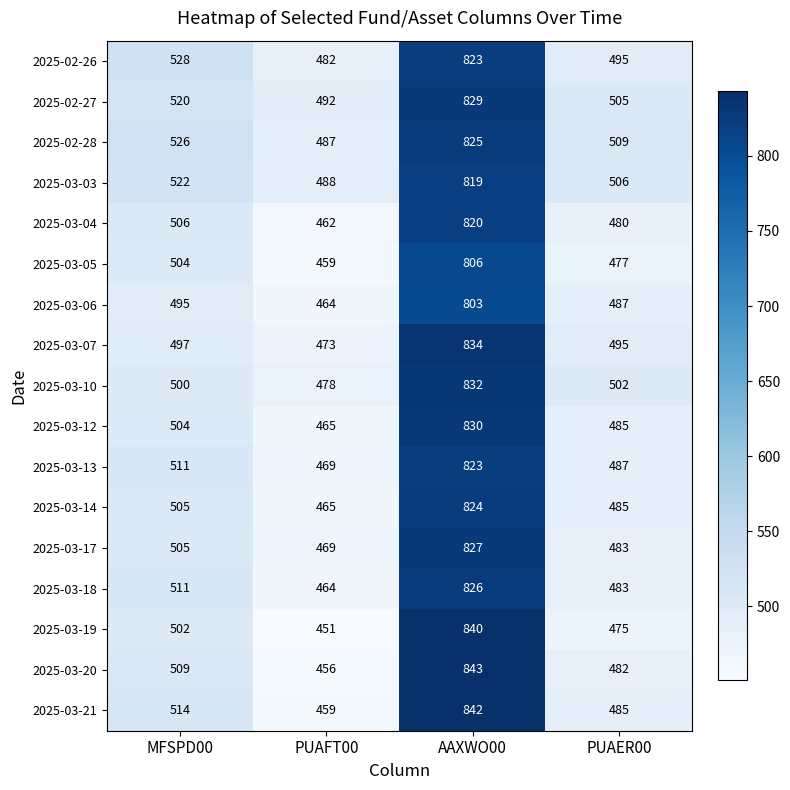

Which series changed the most between PUAFT00 and AAXWO00?

2025-03-19